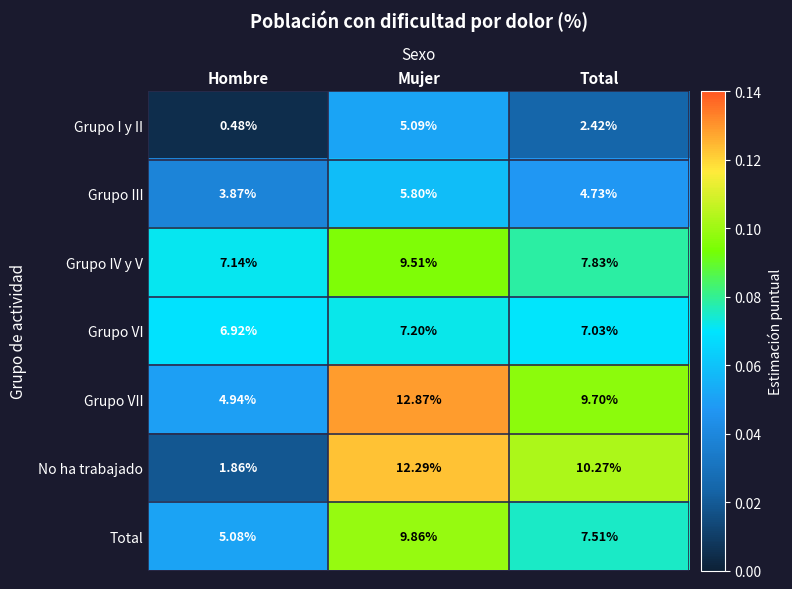

Rank the series at Total from highest to lowest value.

No ha trabajado, Grupo VII, Grupo IV y V, Total, Grupo VI, Grupo III, Grupo I y II